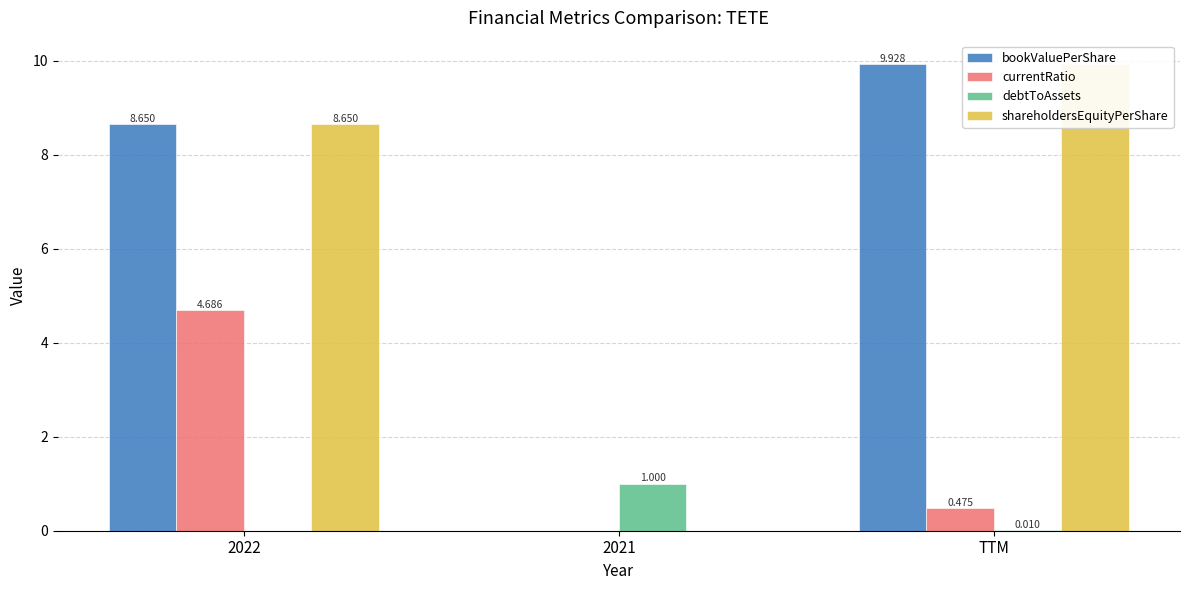

Reading left to right, list all the values displayed in this chart.

bookValuePerShare: 2022=8.7	2021=0.0	TTM=9.9
currentRatio: 2022=4.7	2021=0.0	TTM=0.5
debtToAssets: 2022=0.0	2021=1.0	TTM=0.0
shareholdersEquityPerShare: 2022=8.7	2021=0.0	TTM=9.9